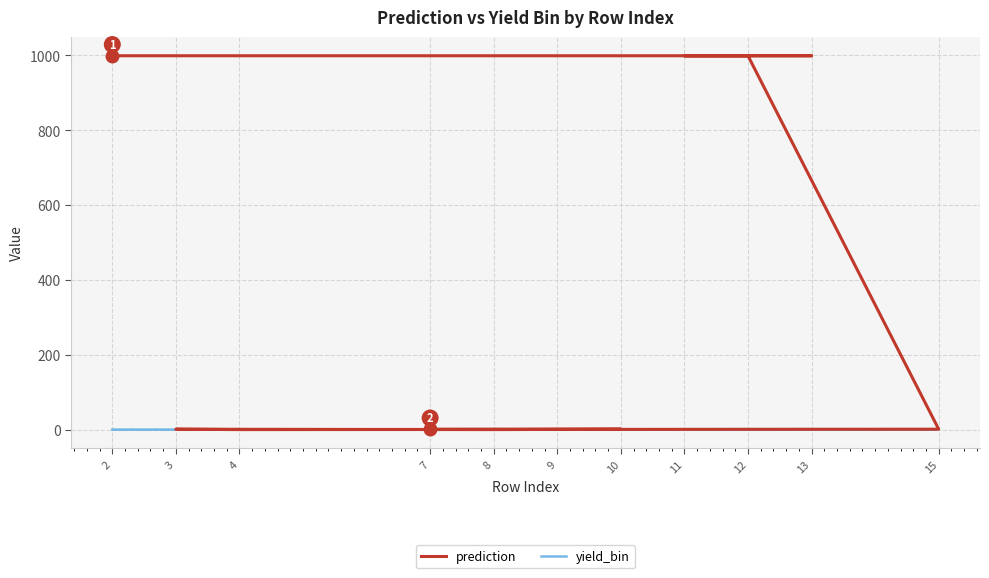

Which series changed the most between 2 and 7?

prediction